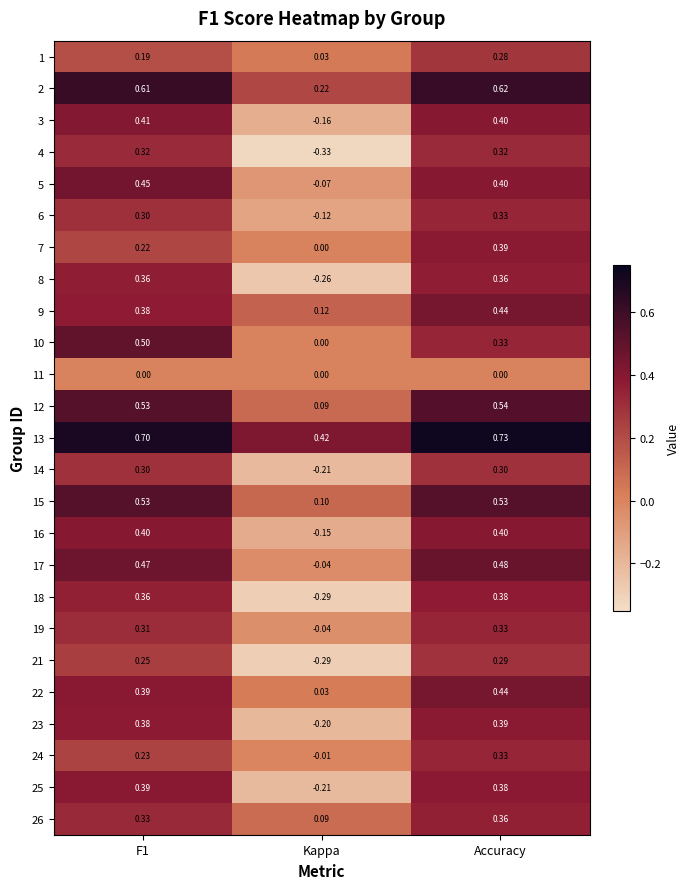

At which category is the sum across all series the highest?

Accuracy